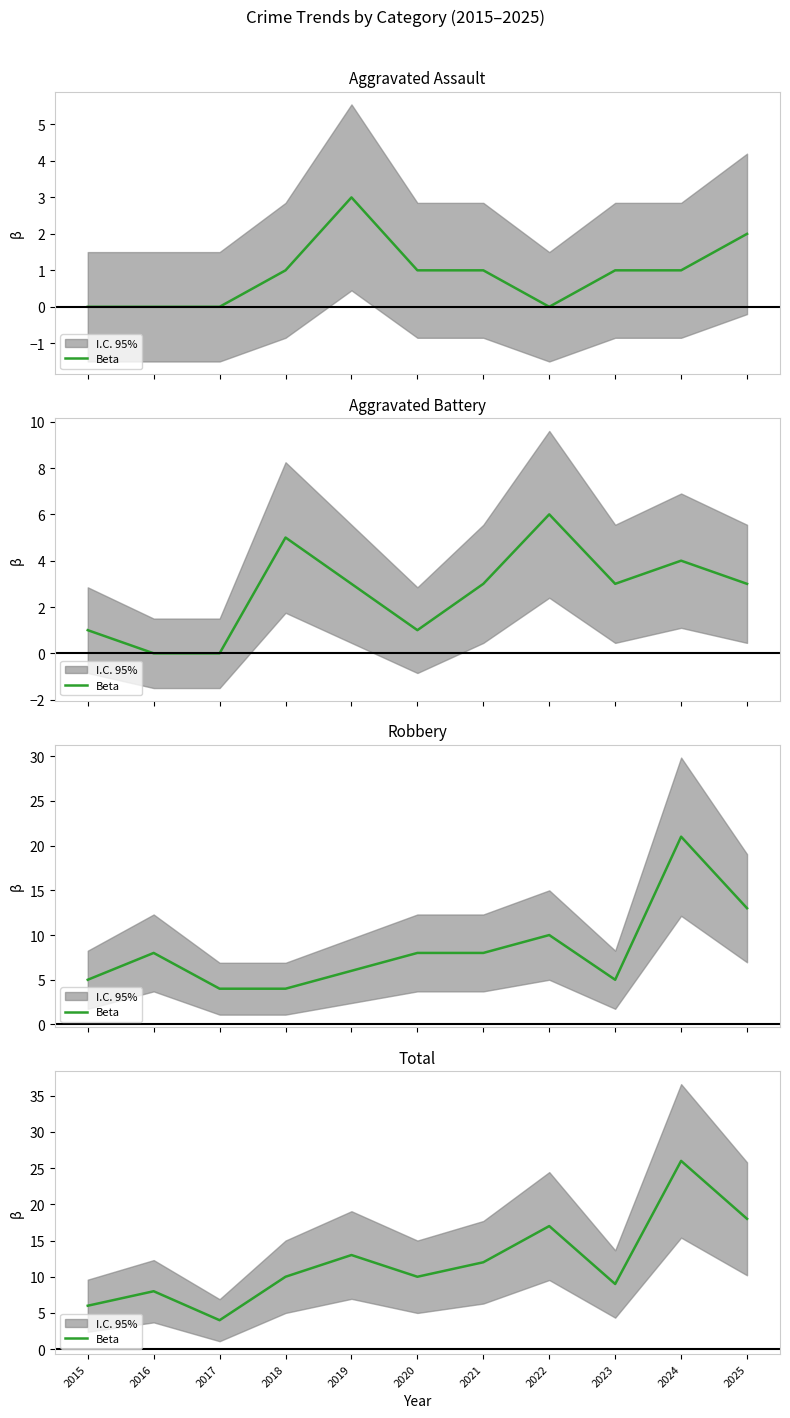

What is the greatest value displayed?

26